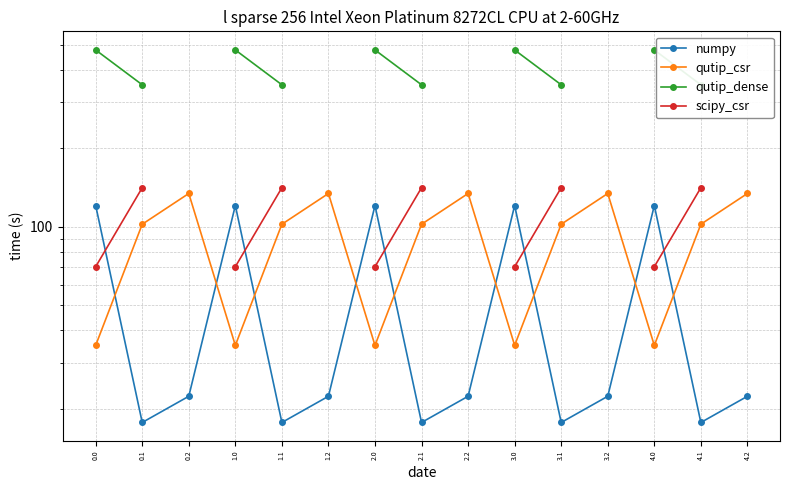

How many lines are shown in the chart?

4